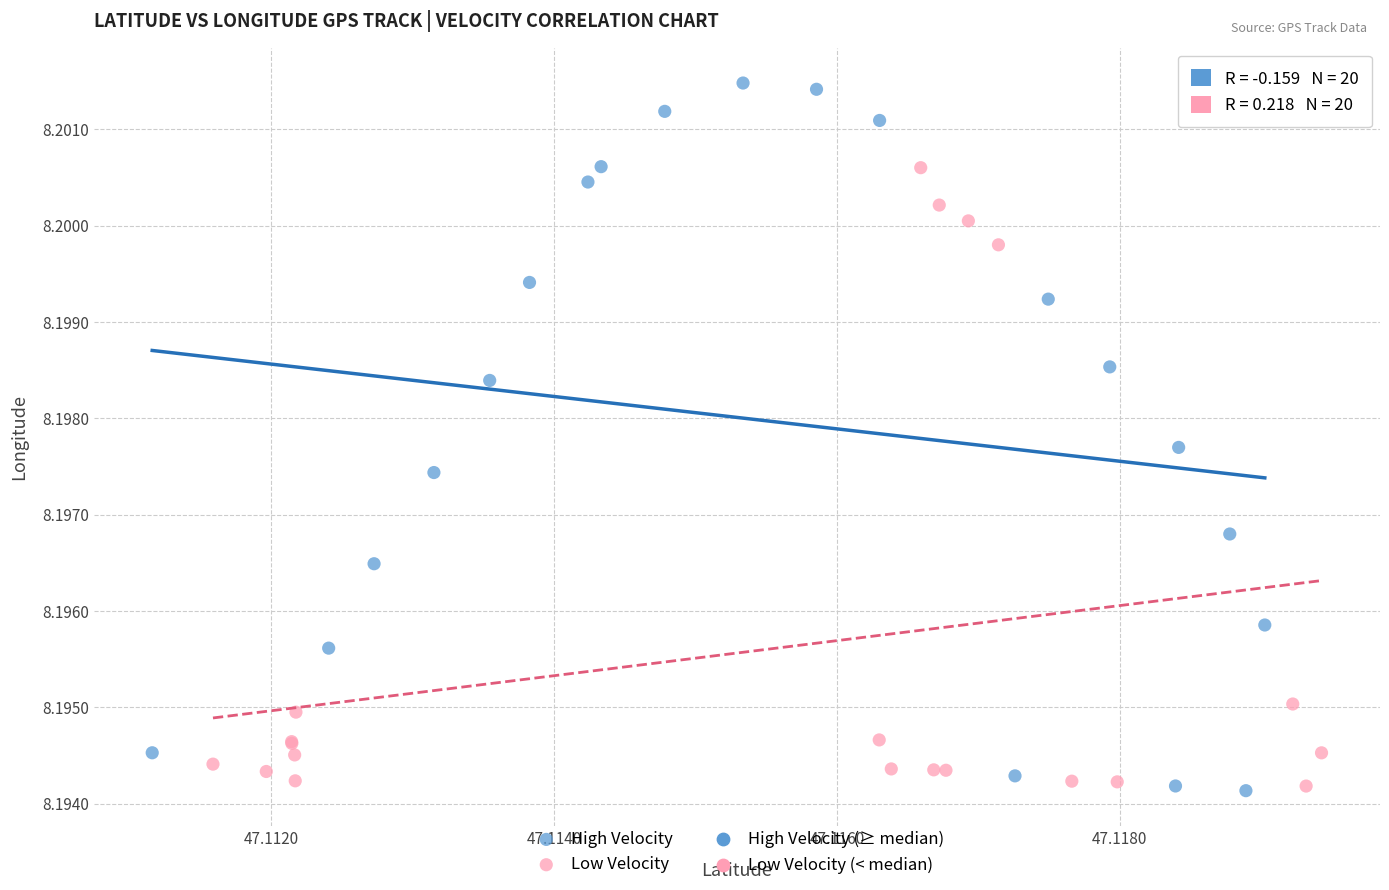

Which series contains the highest Y value?

High Velocity